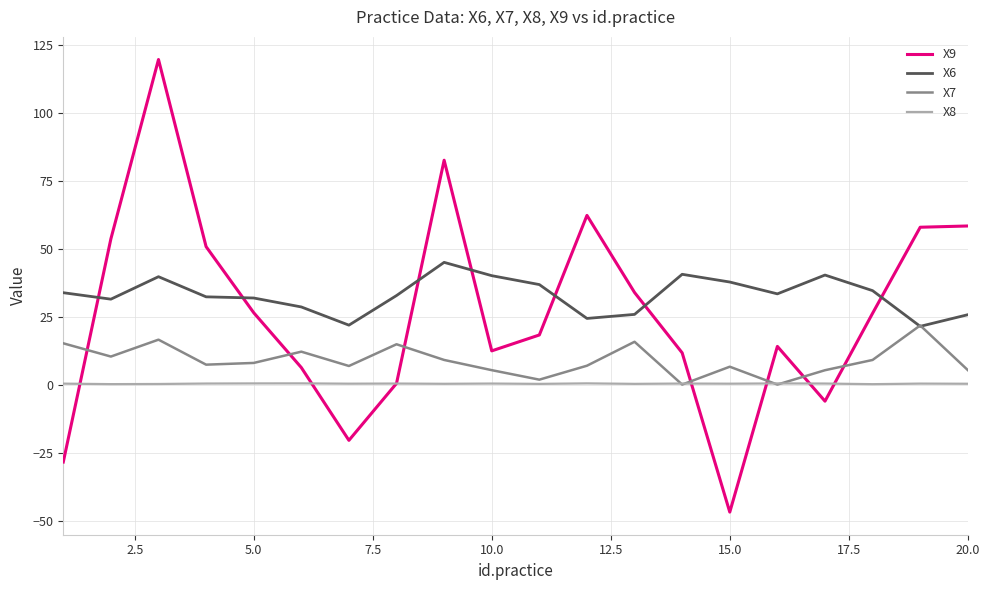

What is the maximum value shown in the chart?

119.5